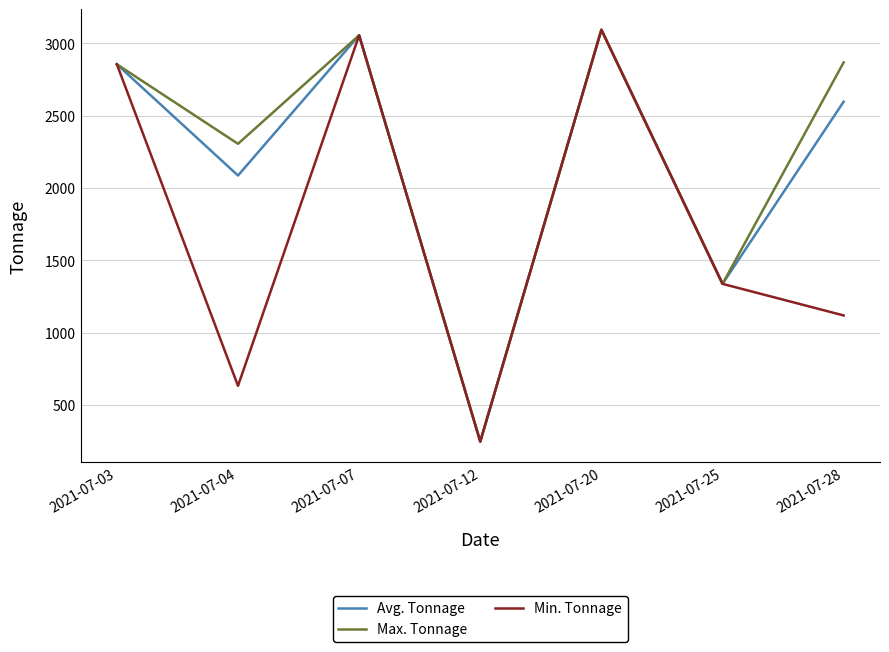

At which label does Min. Tonnage first exceed 1337?

2021-07-03